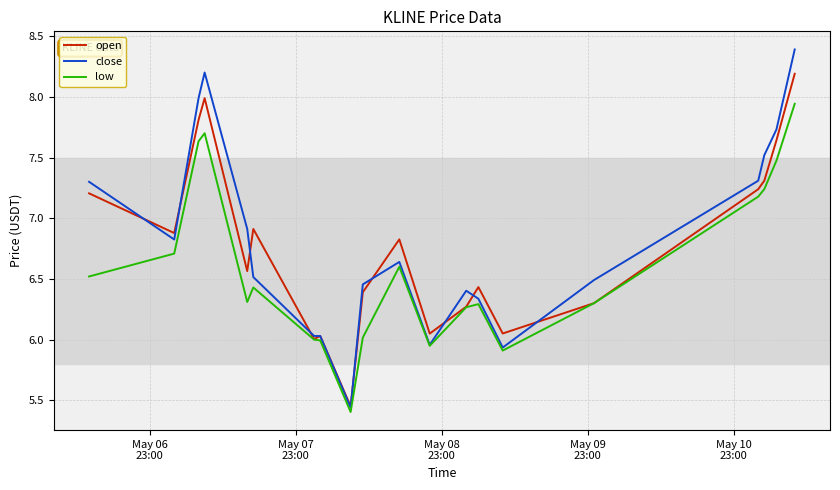

Which series has the widest spread of values?

close